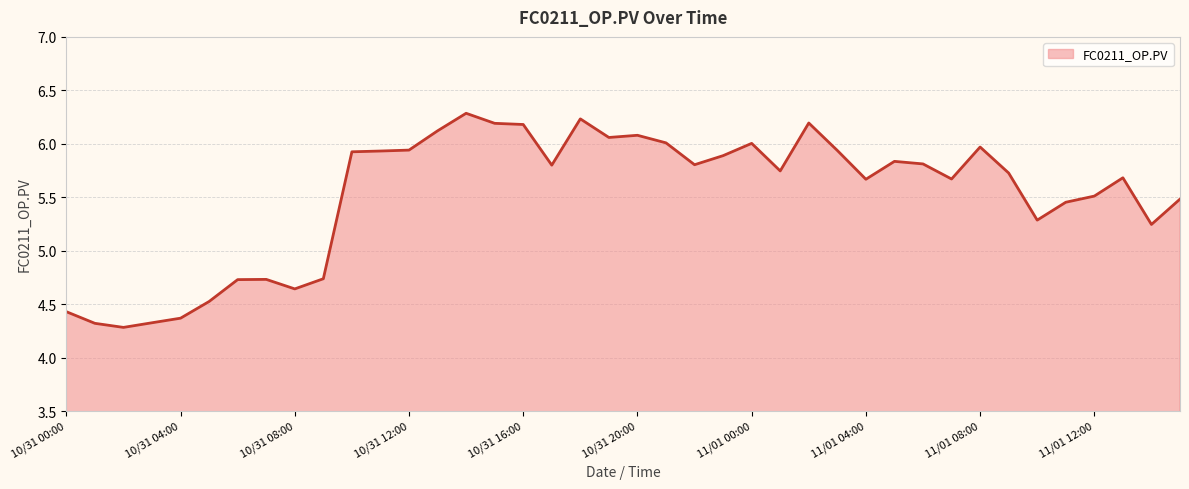

What is the minimum value shown in the chart?

4.3